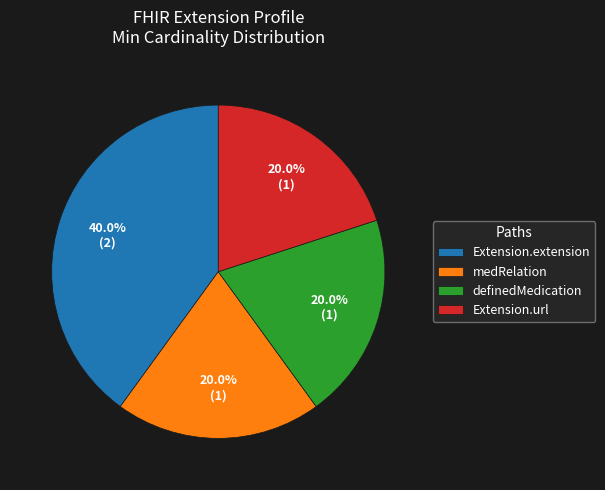

Which category has the biggest portion of the pie?

Extension.extension